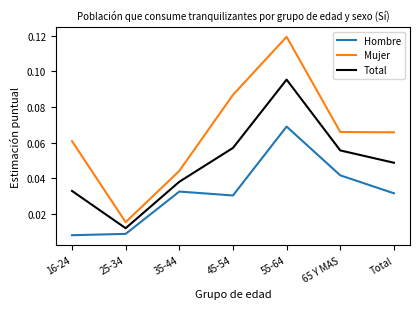

What position from the left is 35-44?

3